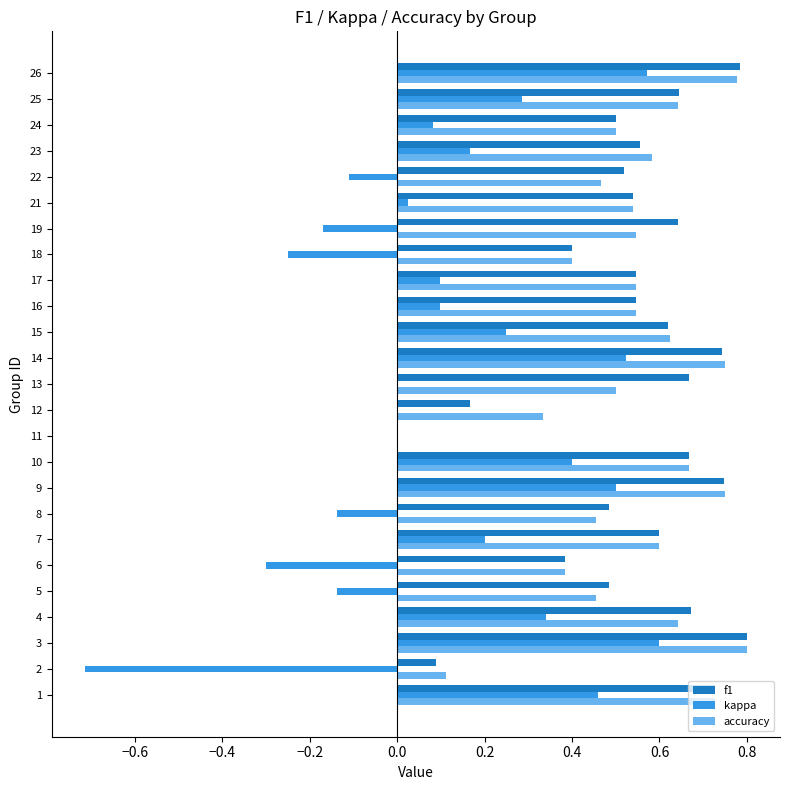

Which series has the widest spread of values?

kappa